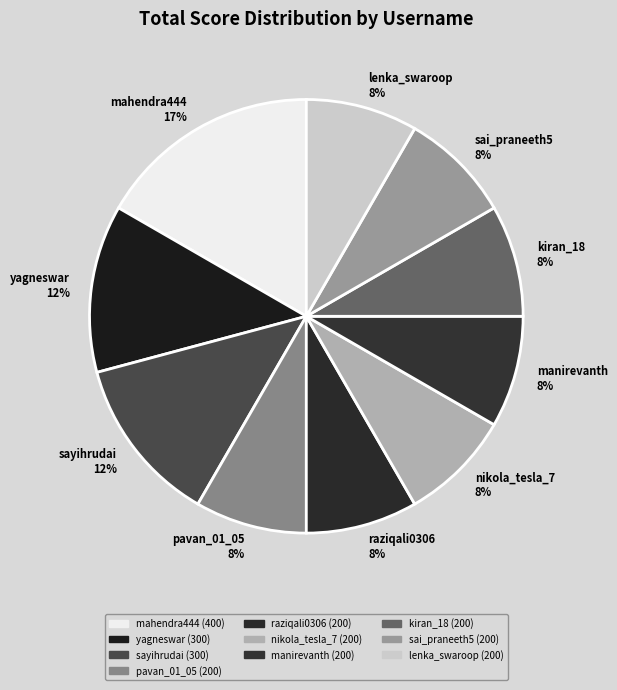

Which slice is the largest?

mahendra444